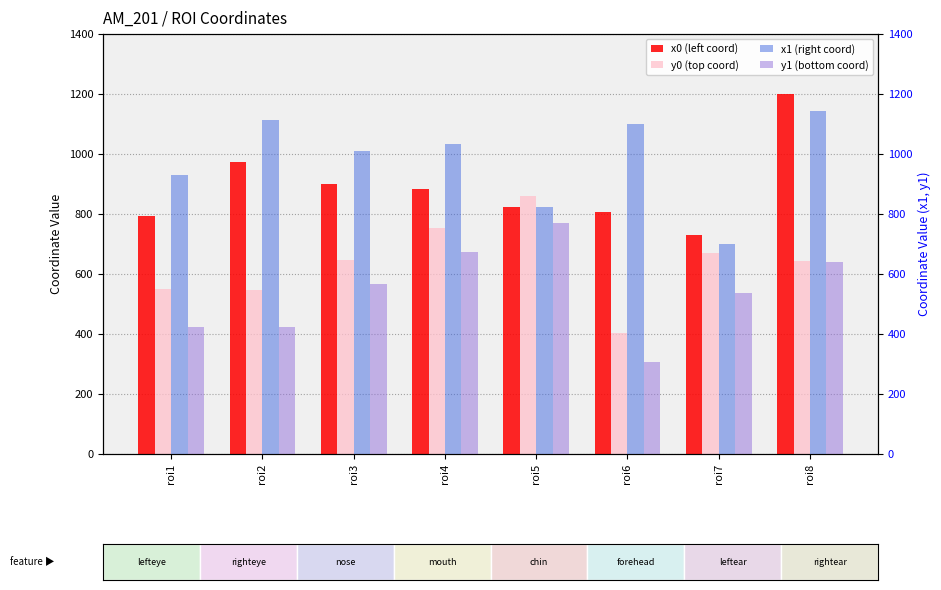

The value of x1 at roi2 is 1908. True or false?

False